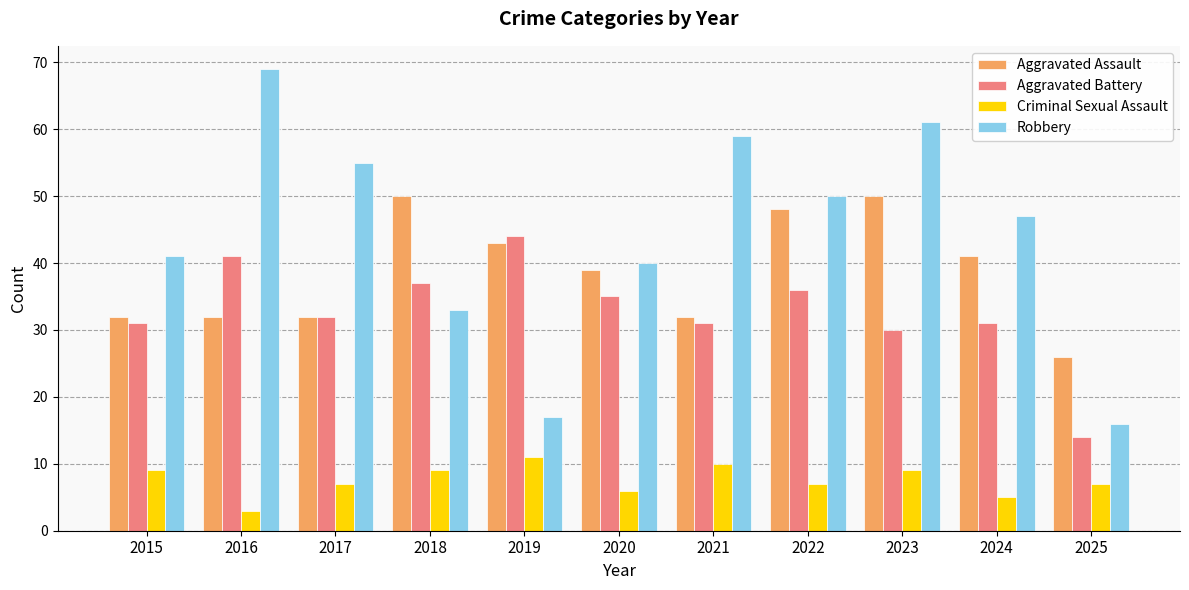

Is it true that Aggravated Battery equals 36 at 2022?

True